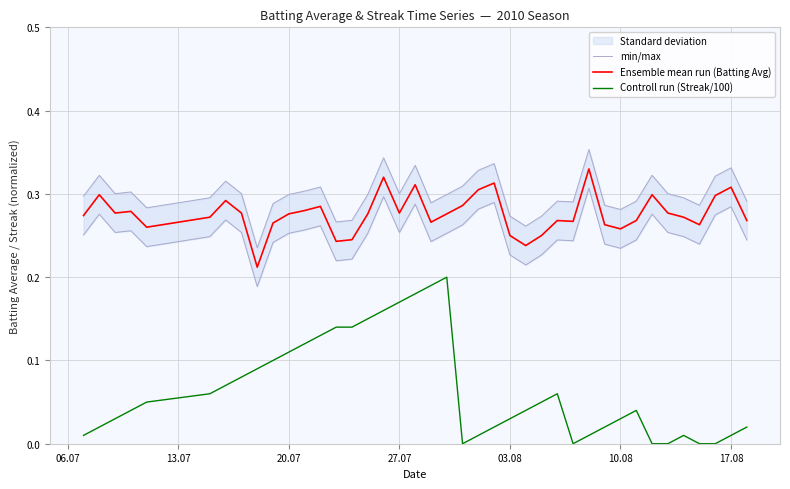

True or false: Ensemble mean run (Batting Avg) and Controll run (Streak/100) cross at least once.

False